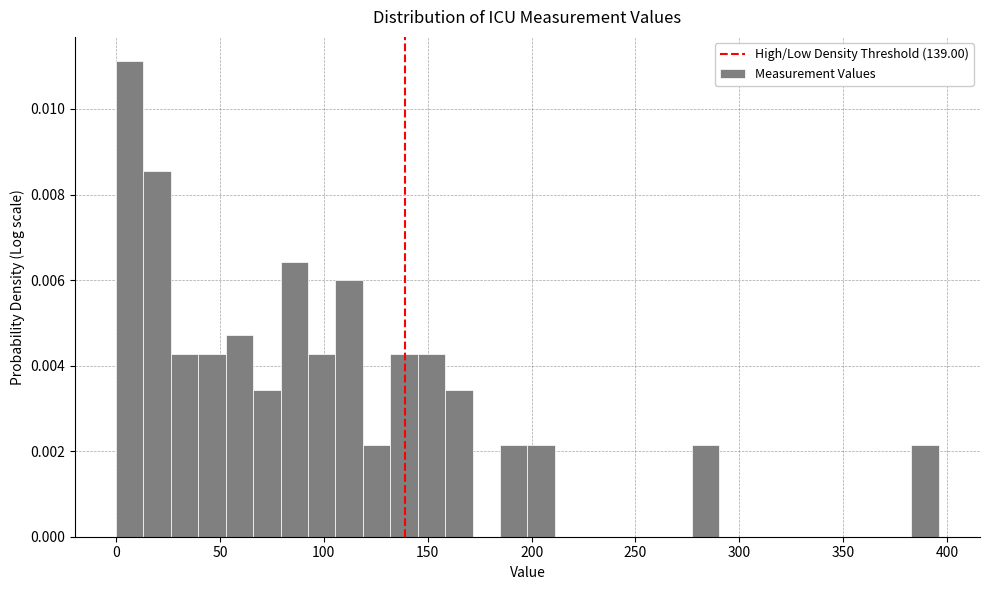

Read against the x-axis, roughly where is the centre of the tallest bar?

5